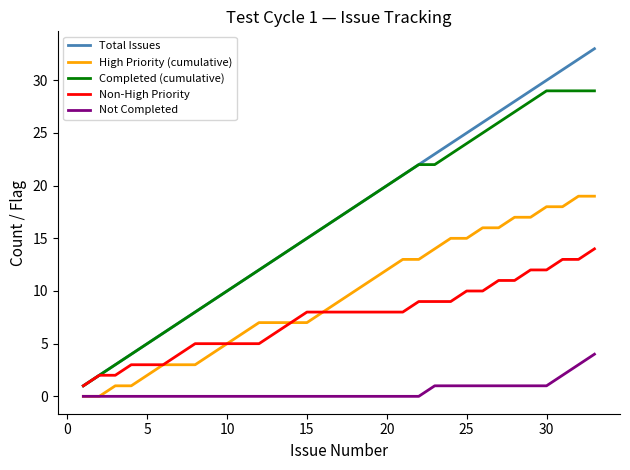

Does the chart have visible grid lines?

No